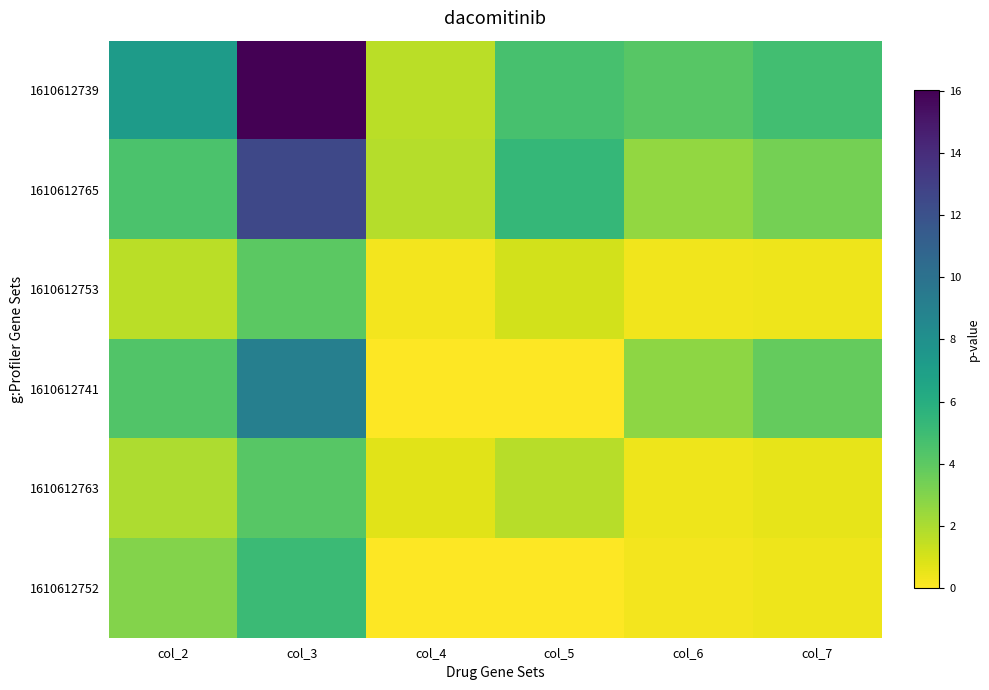

Which series has the largest range (max minus min)?

1610612739